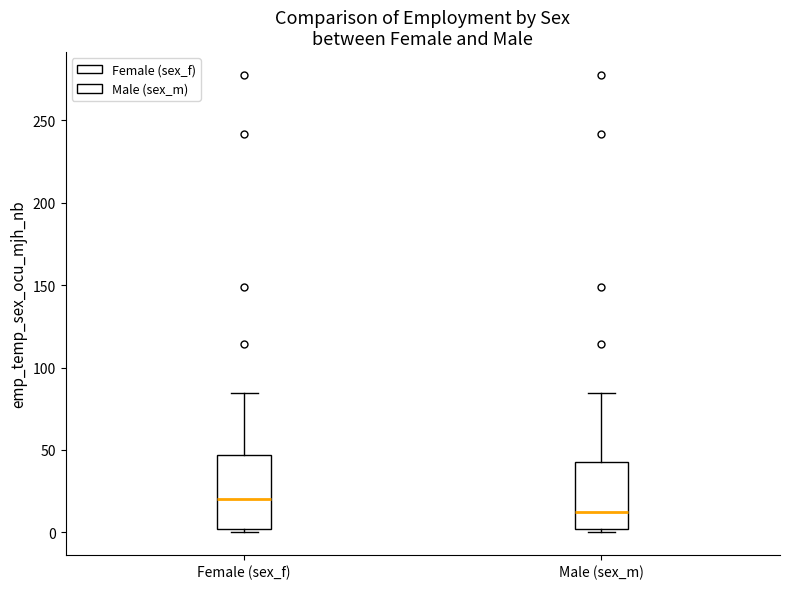

Which box's median line is the lowest?

Male (sex_m)